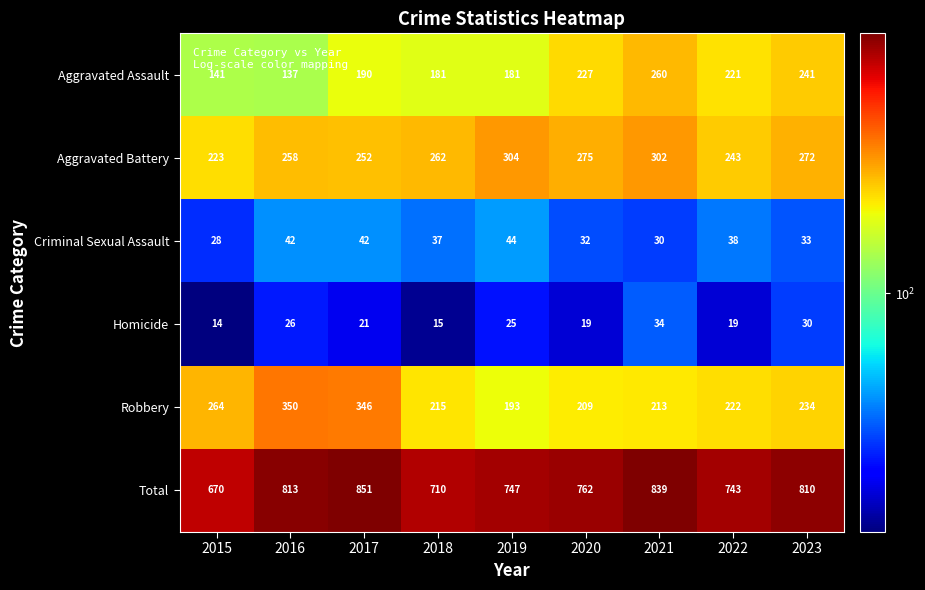

What is the difference between the maximum and minimum values in the Total series?

181